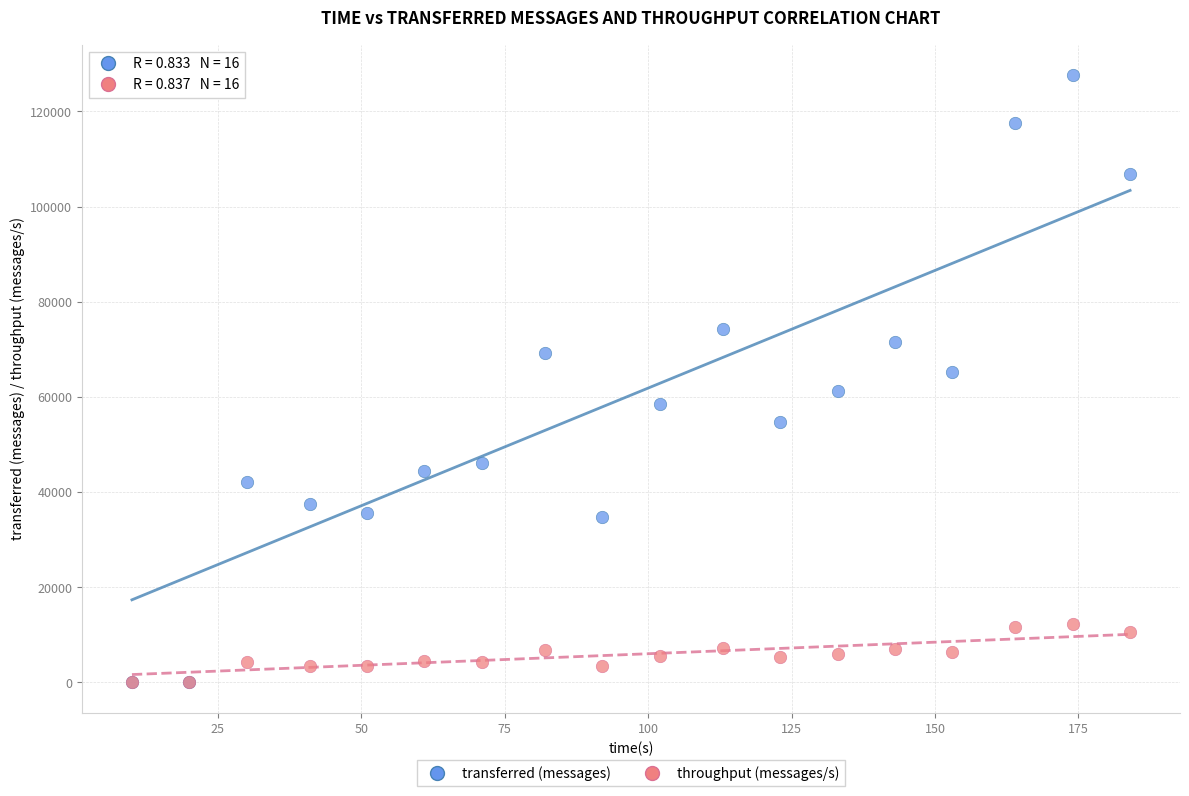

What are all the series names shown in the legend?

transferred (messages), throughput (messages/s)